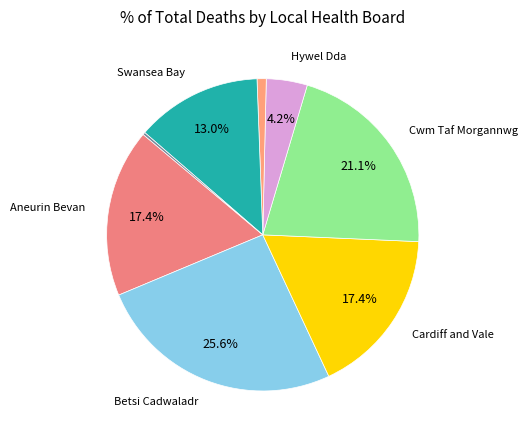

Rank the categories by value from highest to lowest.

Betsi Cadwaladr University Health Board, Cwm Taf Morgannwg University Health Board, Aneurin Bevan University Health Board, Cardiff and Vale University Health Board, Swansea Bay University Health Board, Hywel Dda University Health Board, Powys Teaching Health Board, Resident outside Wales